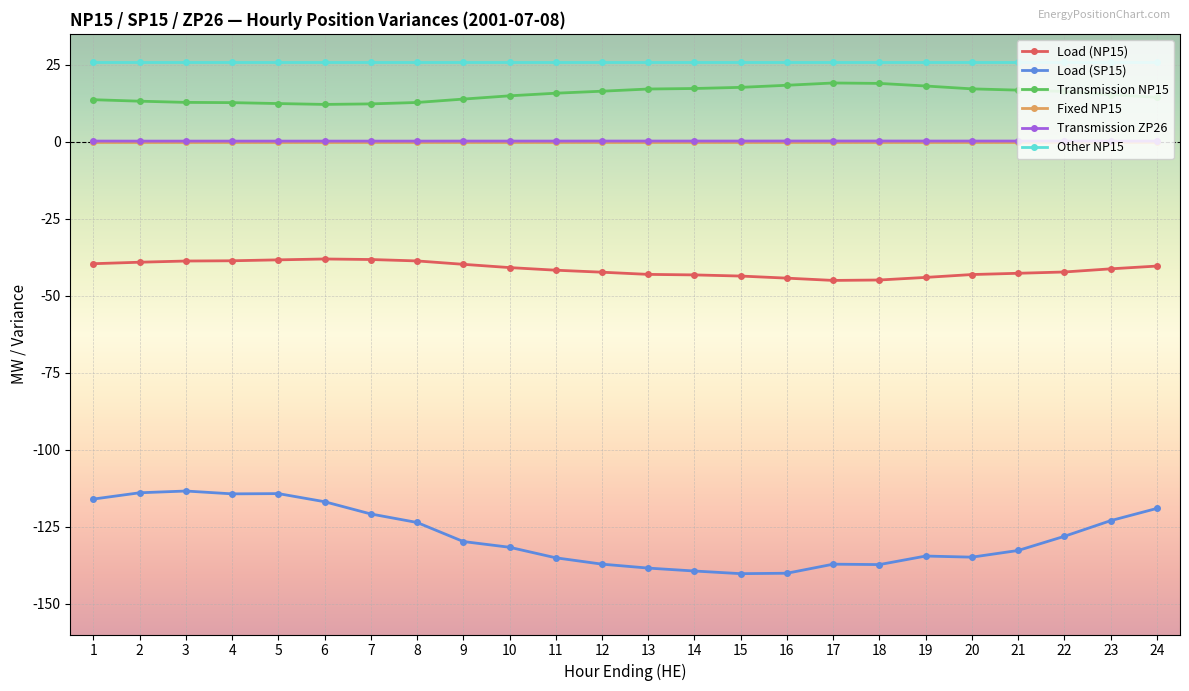

What is the difference between the maximum and minimum values in the Load (SP15) series?

26.8